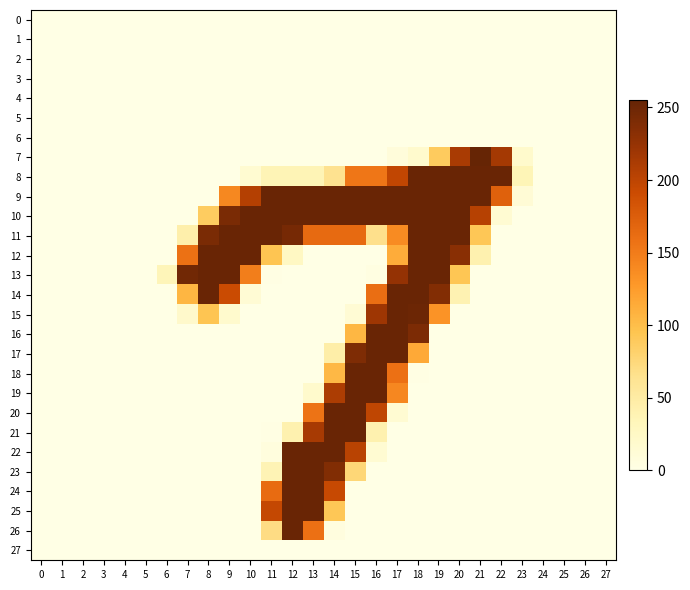

At how many categories does at least one series exceed 202?

16